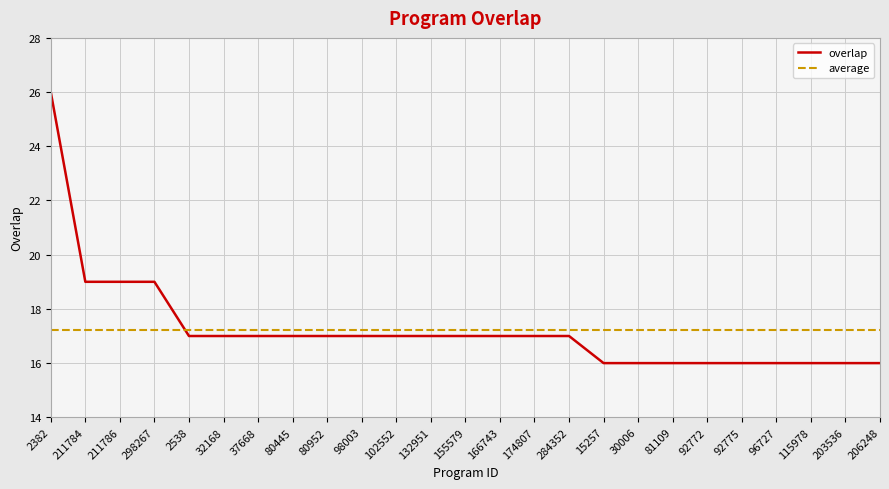

What is the sum of all values?

431